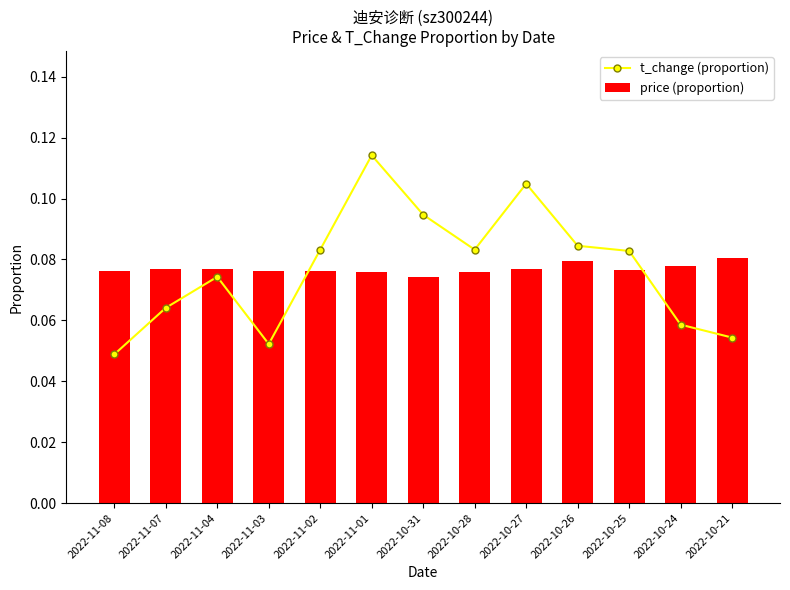

Which has a higher value, 2022-11-02 or 2022-11-01?

2022-11-01